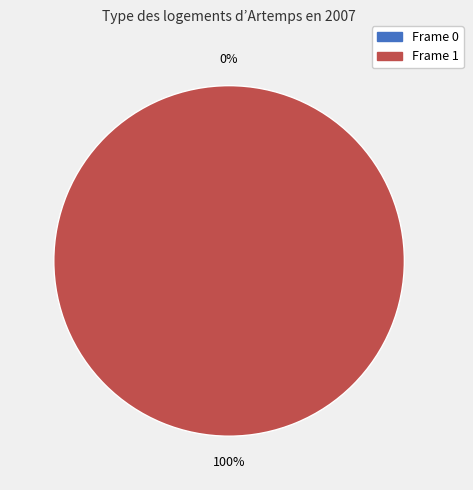

Which slice is the smallest?

Frame 0